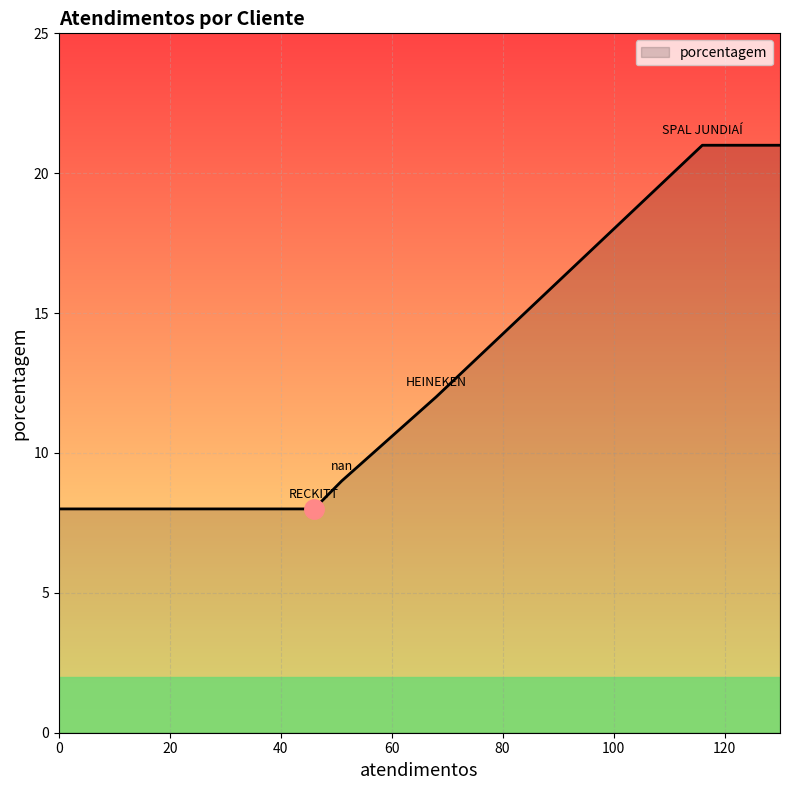

True or false: there are more than 2 points higher than both neighbors.

False